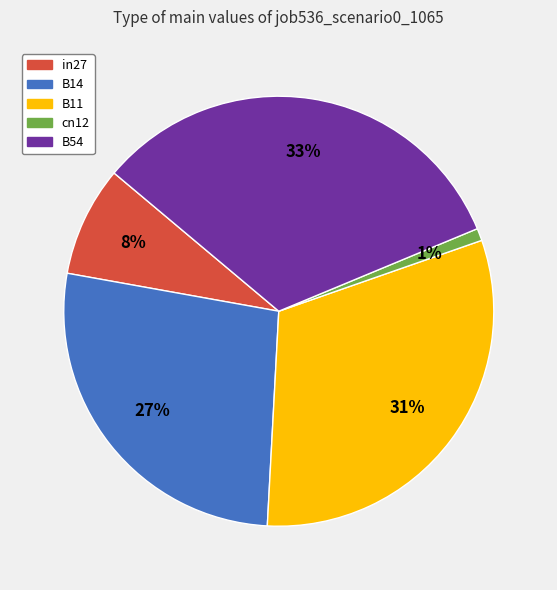

What is the largest slice in the pie chart?

B54